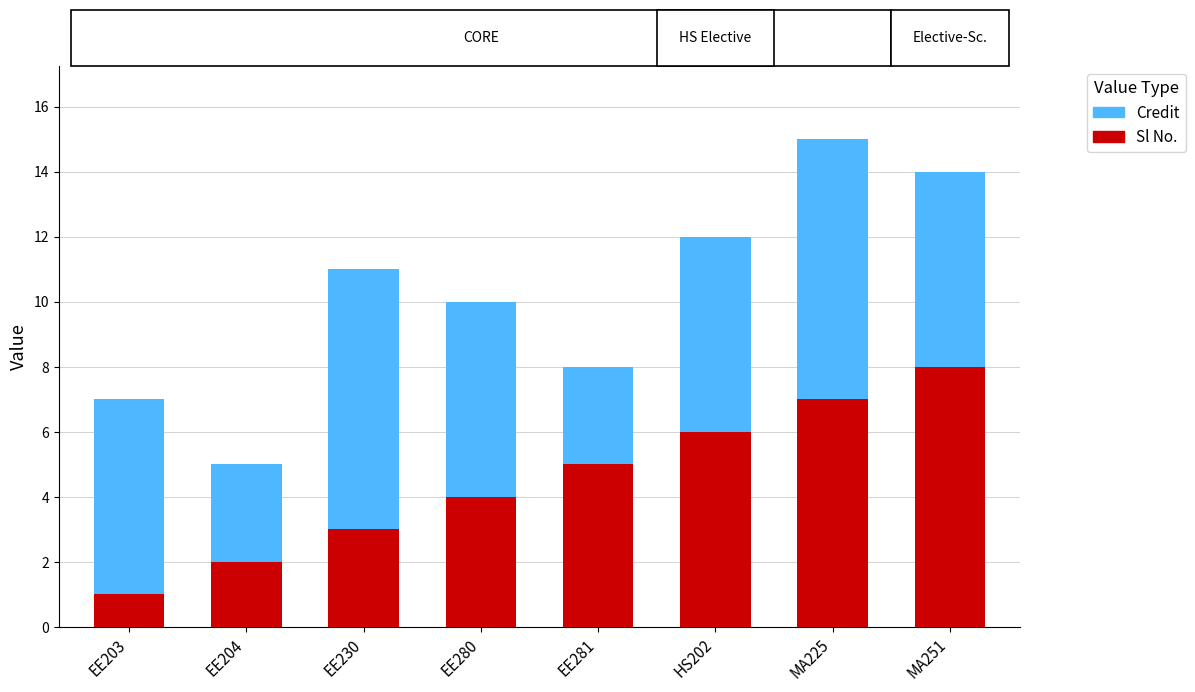

True or false: Sl No. has a value of 8 at MA251.

True